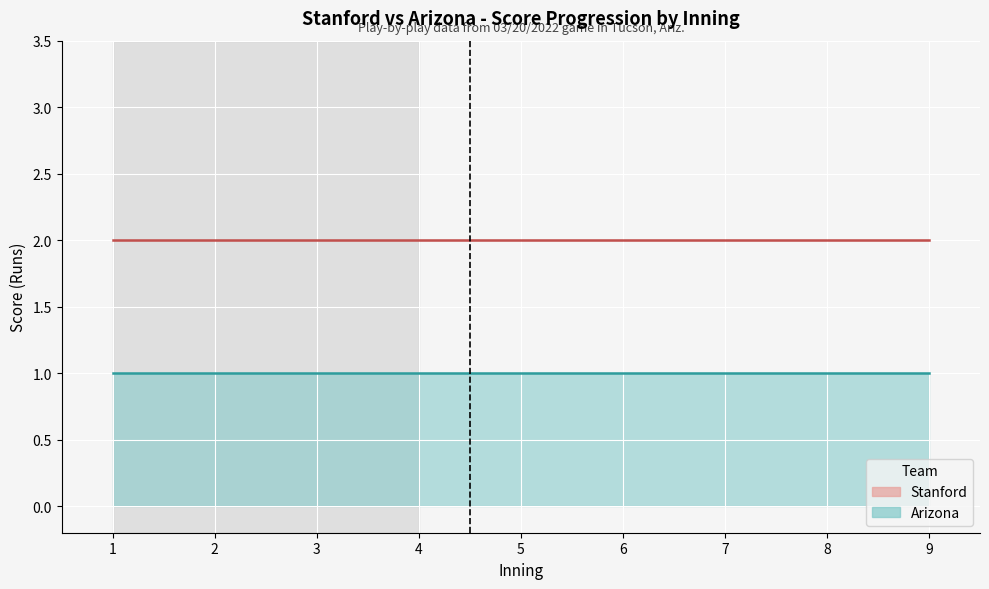

The value of Stanford score at 5 is 1. True or false?

False